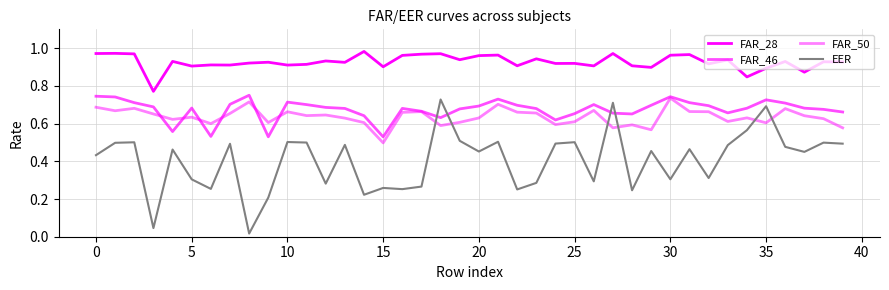

How many lines are shown in the chart?

4